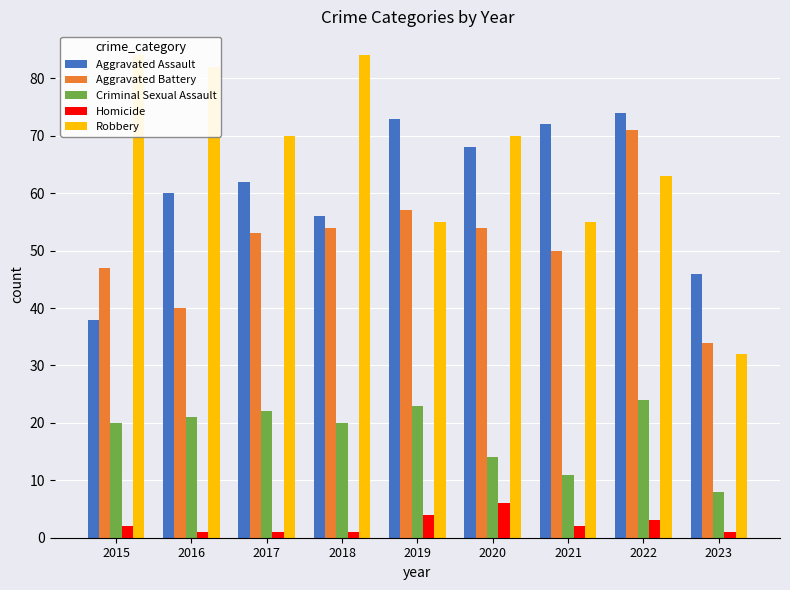

Which label corresponds to the smallest value in the chart?

2016